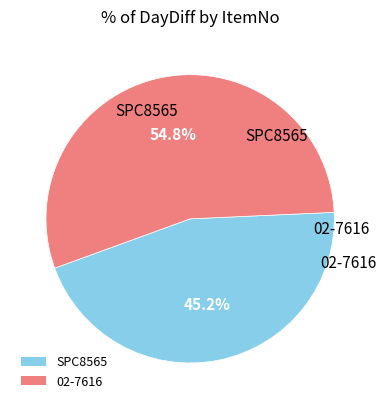

Do 02-7616 and SPC8565 together represent more than half of the pie?

Yes